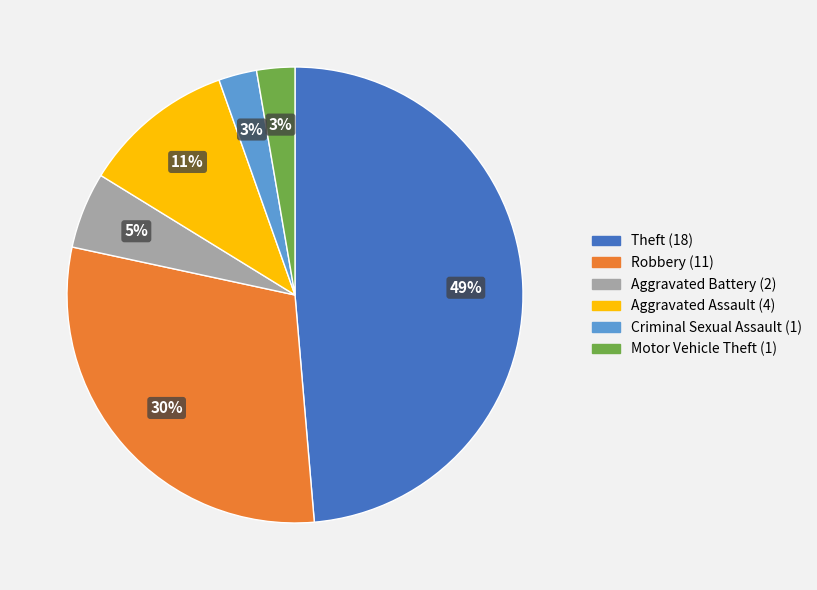

Combined, do Theft and Robbery account for over 50%?

Yes